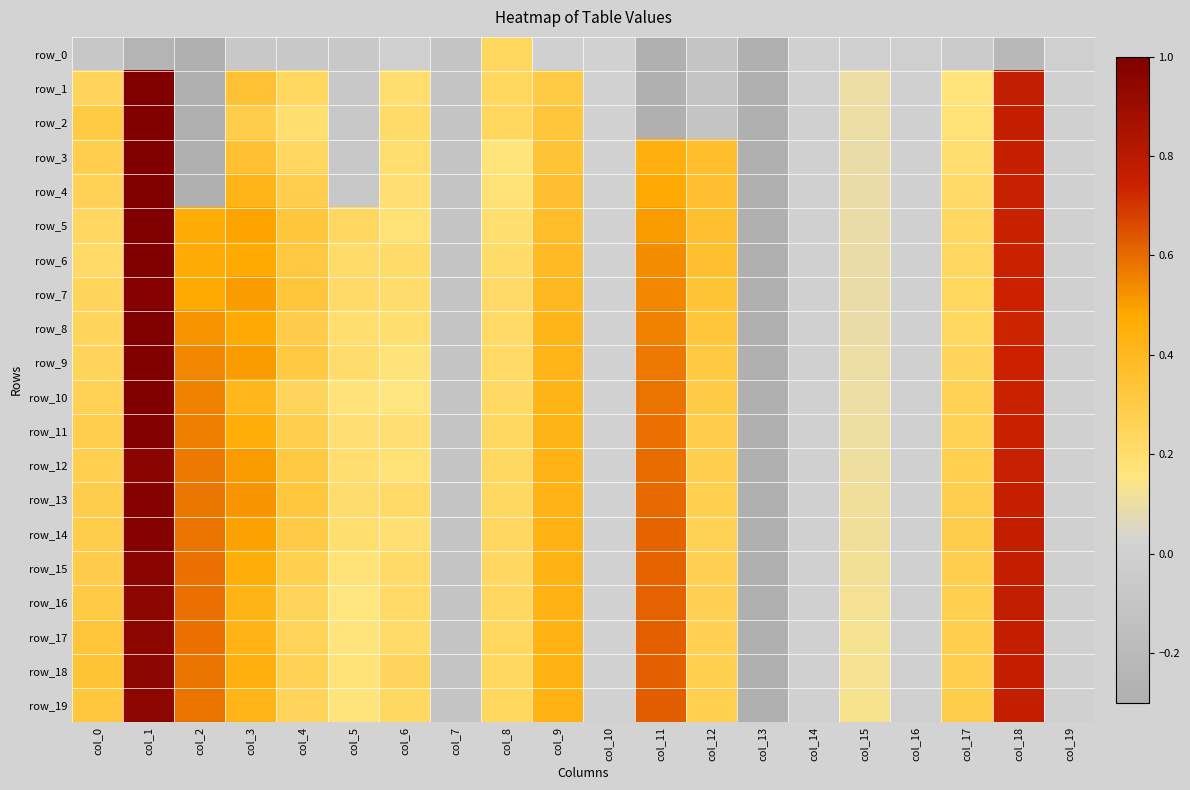

What is the difference between the second highest and second lowest values in the row_8 series?

0.8